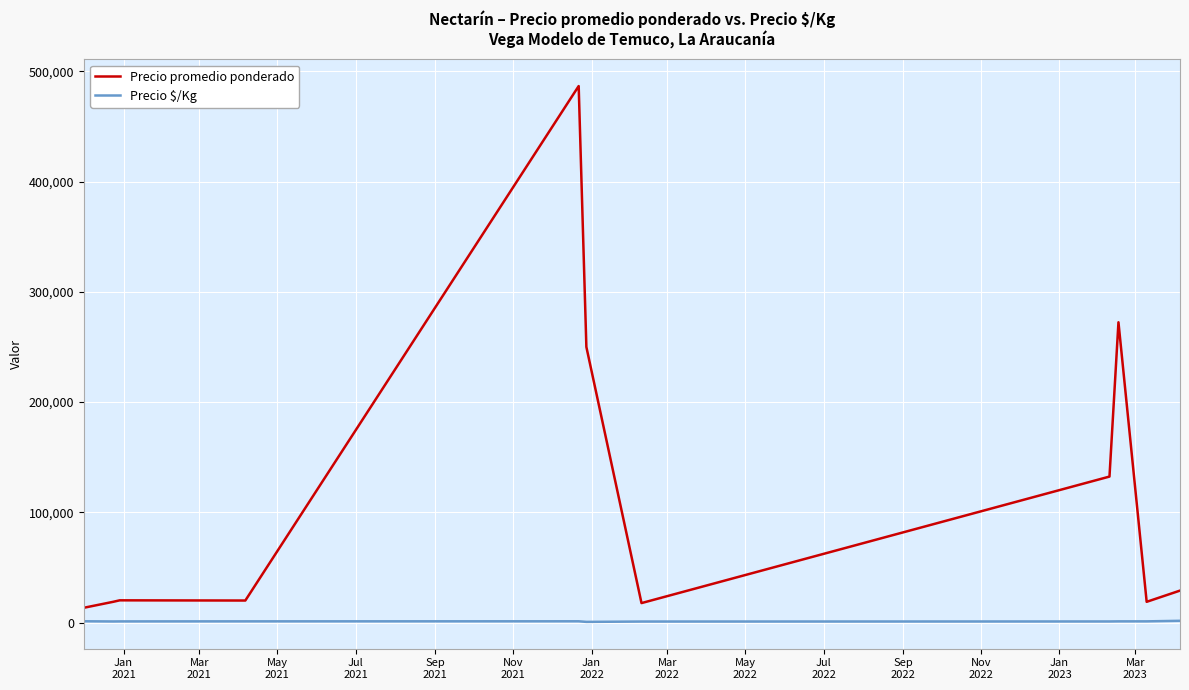

Which series has the largest total across all categories?

Precio promedio ponderado